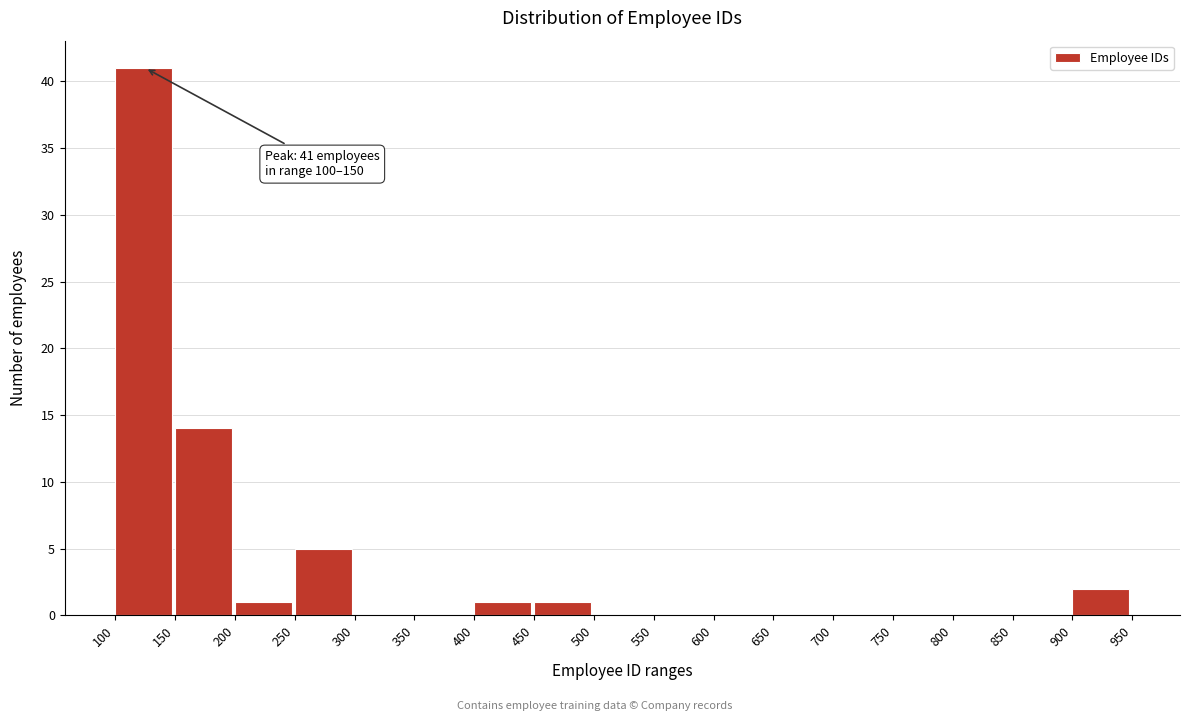

Over which range of the x-axis is the bar tallest?

100 to 150